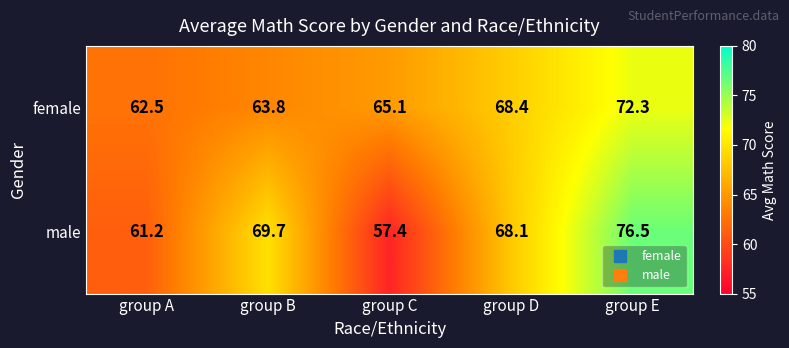

At how many categories does at least one series exceed 57?

5